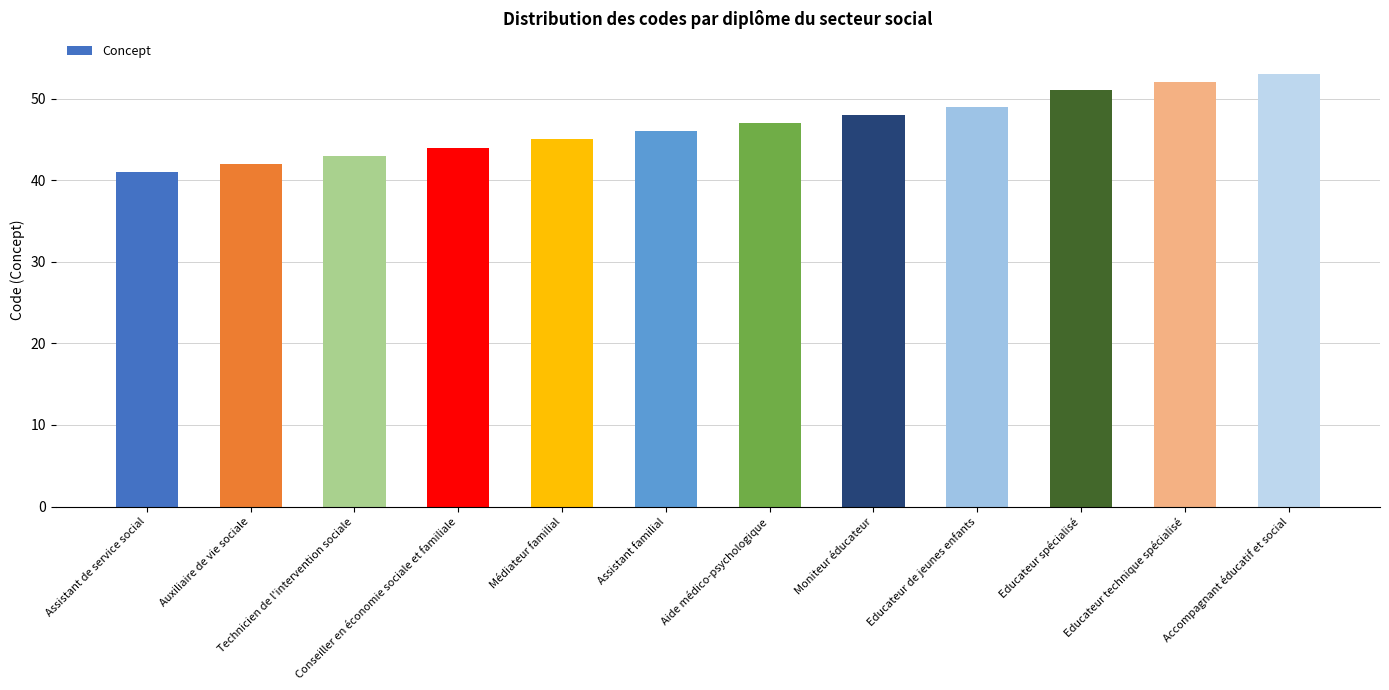

The chart shows a value of 48 at Moniteur éducateur. True or false?

True